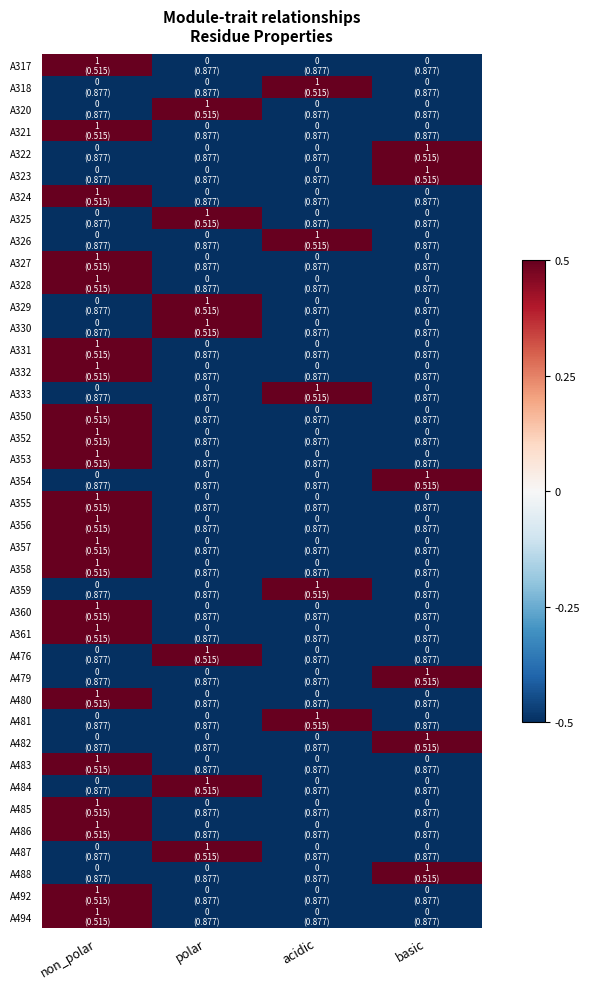

Reading left to right, extract all data points from this chart.

A317: non_polar=0.5	polar=-0.5	acidic=-0.5	basic=-0.5
A318: non_polar=-0.5	polar=-0.5	acidic=0.5	basic=-0.5
A320: non_polar=-0.5	polar=0.5	acidic=-0.5	basic=-0.5
A321: non_polar=0.5	polar=-0.5	acidic=-0.5	basic=-0.5
A322: non_polar=-0.5	polar=-0.5	acidic=-0.5	basic=0.5
A323: non_polar=-0.5	polar=-0.5	acidic=-0.5	basic=0.5
A324: non_polar=0.5	polar=-0.5	acidic=-0.5	basic=-0.5
A325: non_polar=-0.5	polar=0.5	acidic=-0.5	basic=-0.5
A326: non_polar=-0.5	polar=-0.5	acidic=0.5	basic=-0.5
A327: non_polar=0.5	polar=-0.5	acidic=-0.5	basic=-0.5
A328: non_polar=0.5	polar=-0.5	acidic=-0.5	basic=-0.5
A329: non_polar=-0.5	polar=0.5	acidic=-0.5	basic=-0.5
A330: non_polar=-0.5	polar=0.5	acidic=-0.5	basic=-0.5
A331: non_polar=0.5	polar=-0.5	acidic=-0.5	basic=-0.5
A332: non_polar=0.5	polar=-0.5	acidic=-0.5	basic=-0.5
A333: non_polar=-0.5	polar=-0.5	acidic=0.5	basic=-0.5
A350: non_polar=0.5	polar=-0.5	acidic=-0.5	basic=-0.5
A352: non_polar=0.5	polar=-0.5	acidic=-0.5	basic=-0.5
A353: non_polar=0.5	polar=-0.5	acidic=-0.5	basic=-0.5
A354: non_polar=-0.5	polar=-0.5	acidic=-0.5	basic=0.5
A355: non_polar=0.5	polar=-0.5	acidic=-0.5	basic=-0.5
A356: non_polar=0.5	polar=-0.5	acidic=-0.5	basic=-0.5
A357: non_polar=0.5	polar=-0.5	acidic=-0.5	basic=-0.5
A358: non_polar=0.5	polar=-0.5	acidic=-0.5	basic=-0.5
A359: non_polar=-0.5	polar=-0.5	acidic=0.5	basic=-0.5
A360: non_polar=0.5	polar=-0.5	acidic=-0.5	basic=-0.5
A361: non_polar=0.5	polar=-0.5	acidic=-0.5	basic=-0.5
A476: non_polar=-0.5	polar=0.5	acidic=-0.5	basic=-0.5
A479: non_polar=-0.5	polar=-0.5	acidic=-0.5	basic=0.5
A480: non_polar=0.5	polar=-0.5	acidic=-0.5	basic=-0.5
A481: non_polar=-0.5	polar=-0.5	acidic=0.5	basic=-0.5
A482: non_polar=-0.5	polar=-0.5	acidic=-0.5	basic=0.5
A483: non_polar=0.5	polar=-0.5	acidic=-0.5	basic=-0.5
A484: non_polar=-0.5	polar=0.5	acidic=-0.5	basic=-0.5
A485: non_polar=0.5	polar=-0.5	acidic=-0.5	basic=-0.5
A486: non_polar=0.5	polar=-0.5	acidic=-0.5	basic=-0.5
A487: non_polar=-0.5	polar=0.5	acidic=-0.5	basic=-0.5
A488: non_polar=-0.5	polar=-0.5	acidic=-0.5	basic=0.5
A492: non_polar=0.5	polar=-0.5	acidic=-0.5	basic=-0.5
A494: non_polar=0.5	polar=-0.5	acidic=-0.5	basic=-0.5